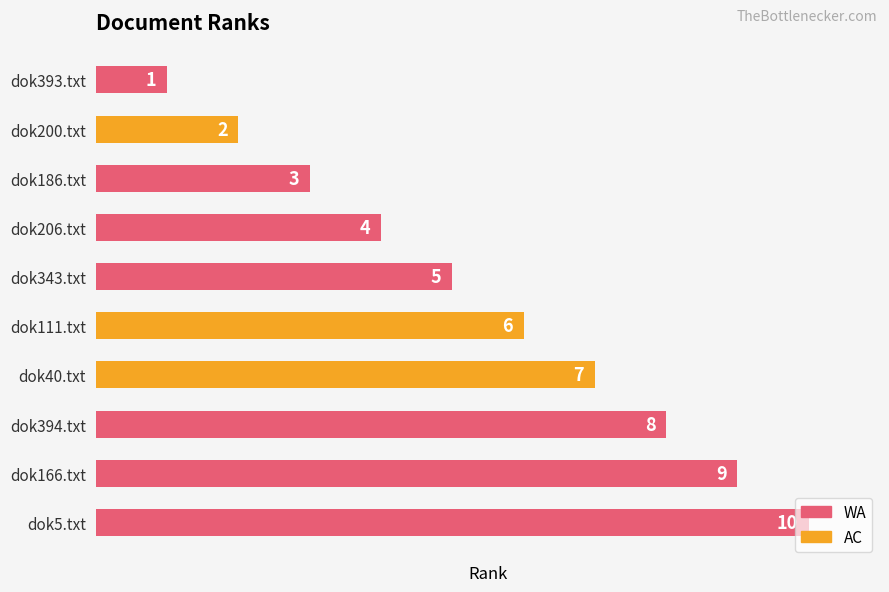

List the labels in order of value, largest first.

dok5.txt, dok166.txt, dok394.txt, dok40.txt, dok111.txt, dok343.txt, dok206.txt, dok186.txt, dok200.txt, dok393.txt